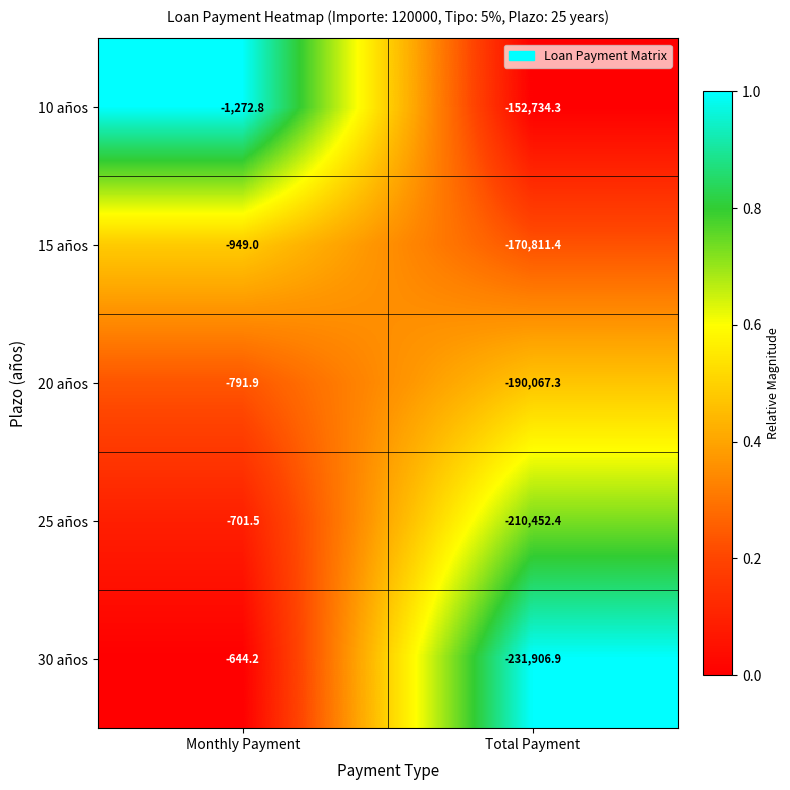

What is the spread (max minus min) of values at Monthly Payment?

628.6